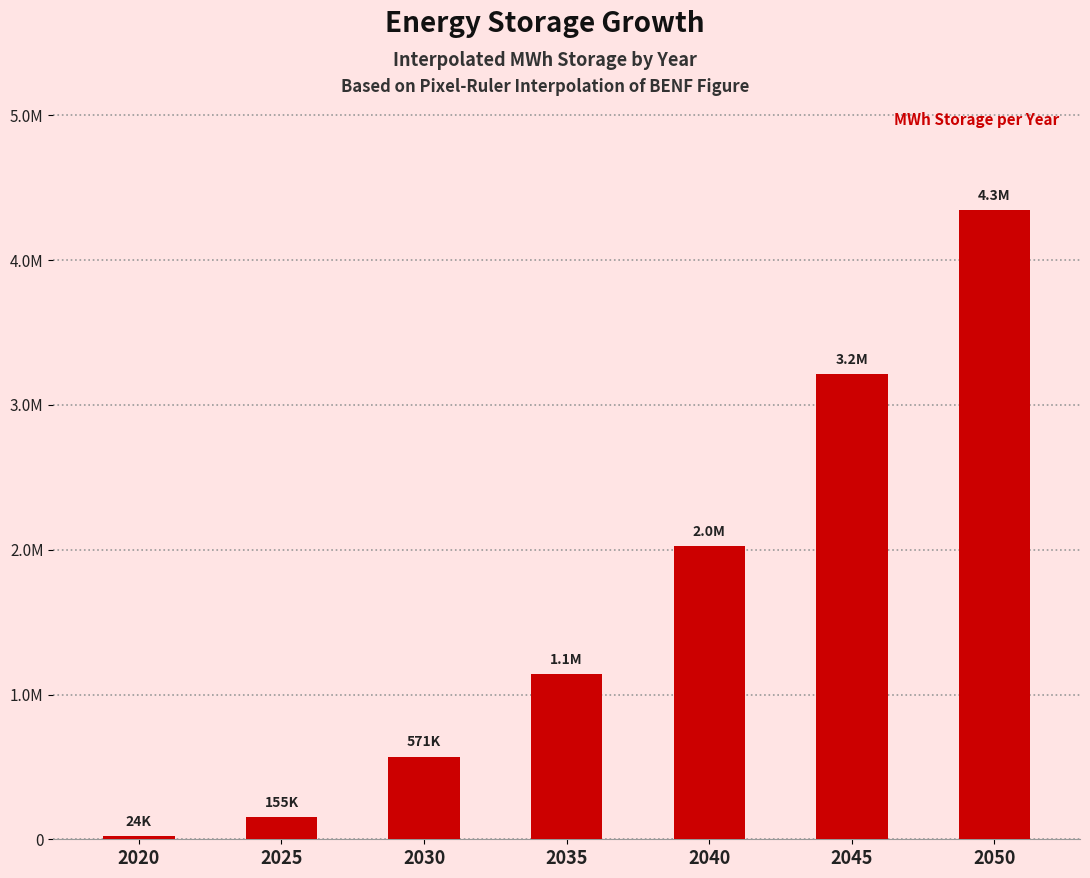

What is the average value?

1639455.8